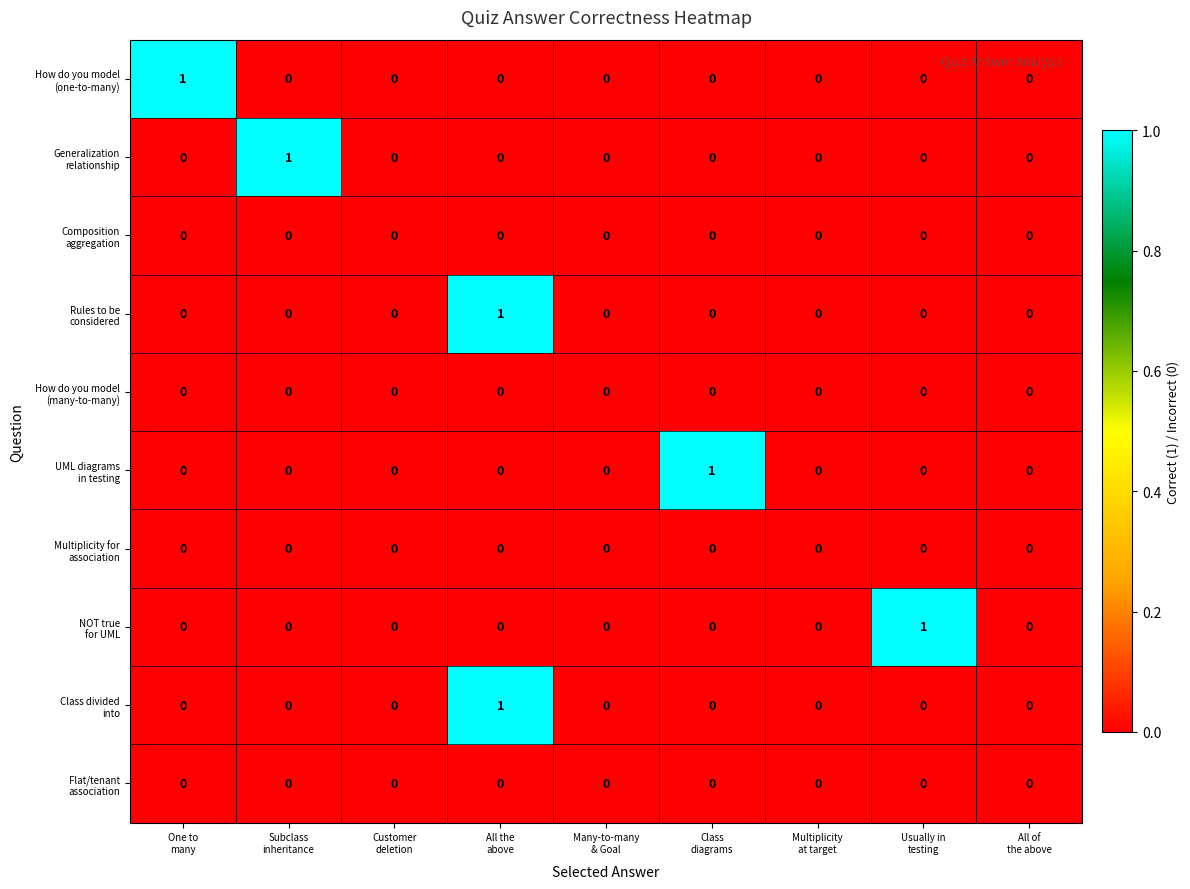

Count the number of categories in the chart.

9